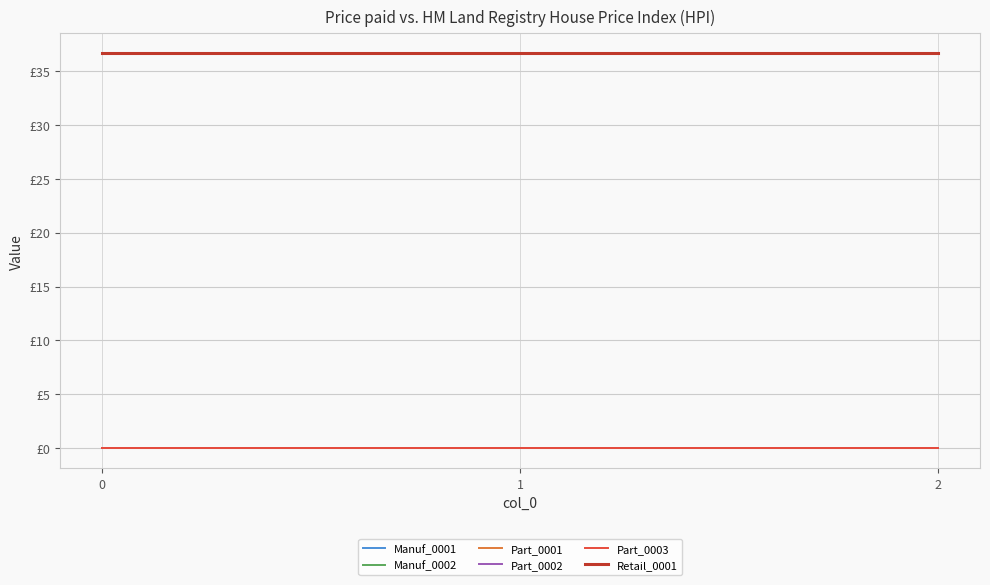

What is the greatest value displayed?

36.6